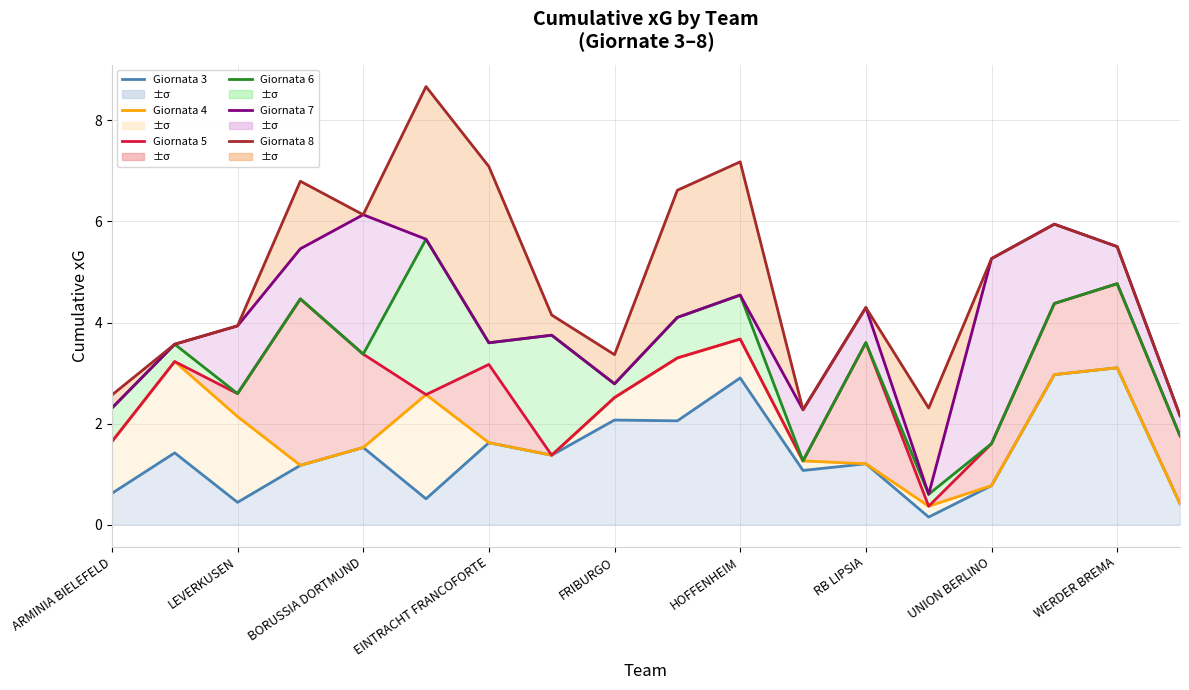

How many categories are shown in the chart?

18